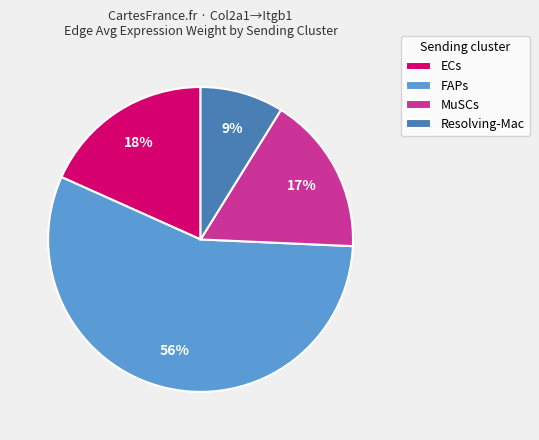

To the nearest percent, what portion does ECs represent?

18%